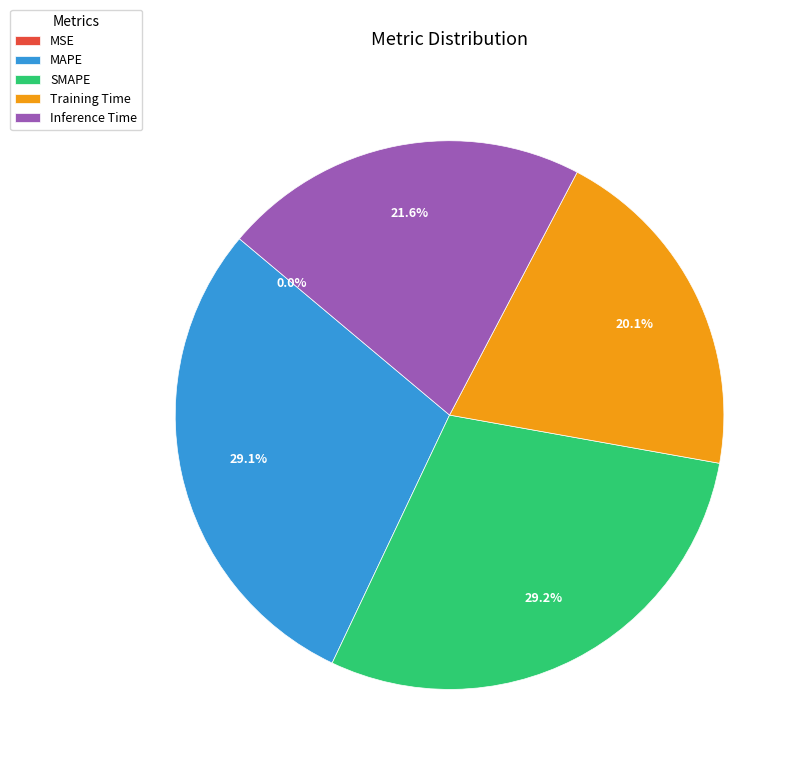

The Inference Time slice represents 33% of the pie. True or false?

False